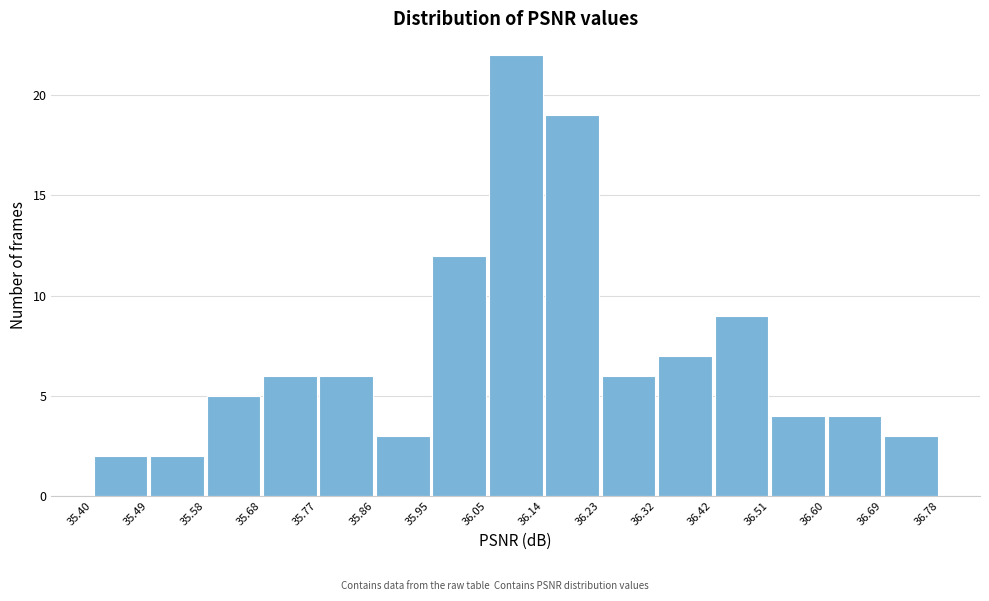

How tall is the bar that spans 35.77 to 35.86 on the x-axis? The values are not printed on the chart, so give them approximately, as read against the axis.

6